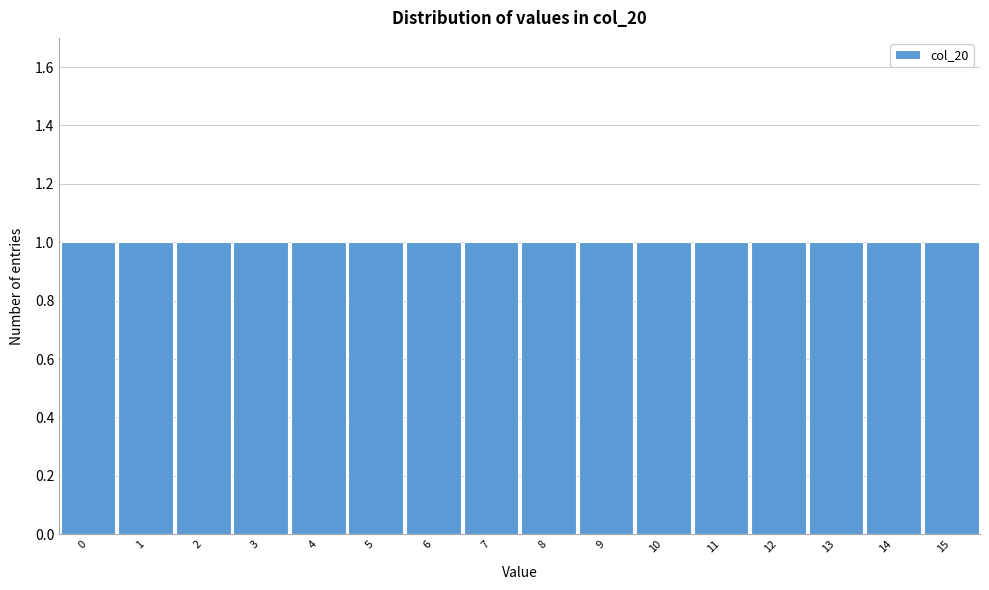

How tall is the bar that spans 1.5 to 2.5 on the x-axis? The values are not printed on the chart, so give them approximately, as read against the axis.

1